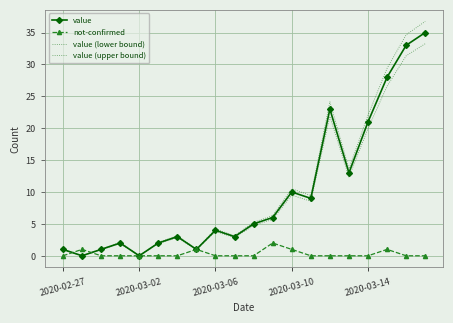

Reading left to right, transcribe all the data shown in this chart.

value: 1.0	0.0	1.0	2.0	0.0	2.0	3.0	1.0	4.0	3.0	5.0	6.0	10.0	9.0	23.0	13.0	21.0	28.0	33.0	35.0
not-confirmed: 0.0	1.0	0.0	0.0	0.0	0.0	0.0	1.0	0.0	0.0	0.0	2.0	1.0	0.0	0.0	0.0	0.0	1.0	0.0	0.0
value (lower bound): 0.9	0.0	0.9	1.9	0.0	1.9	2.8	0.9	3.8	2.8	4.8	5.7	9.5	8.5	21.8	12.3	19.9	26.6	31.3	33.2
value (upper bound): 1.1	0.0	1.1	2.1	0.0	2.1	3.2	1.1	4.2	3.2	5.2	6.3	10.5	9.5	24.2	13.7	22.1	29.4	34.6	36.8